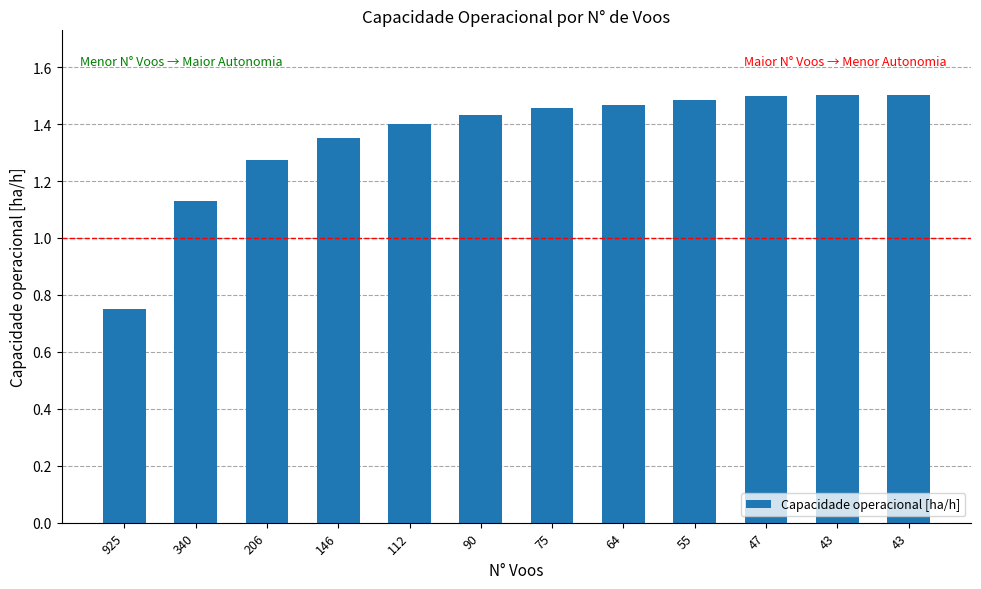

How many values are below 1?

1